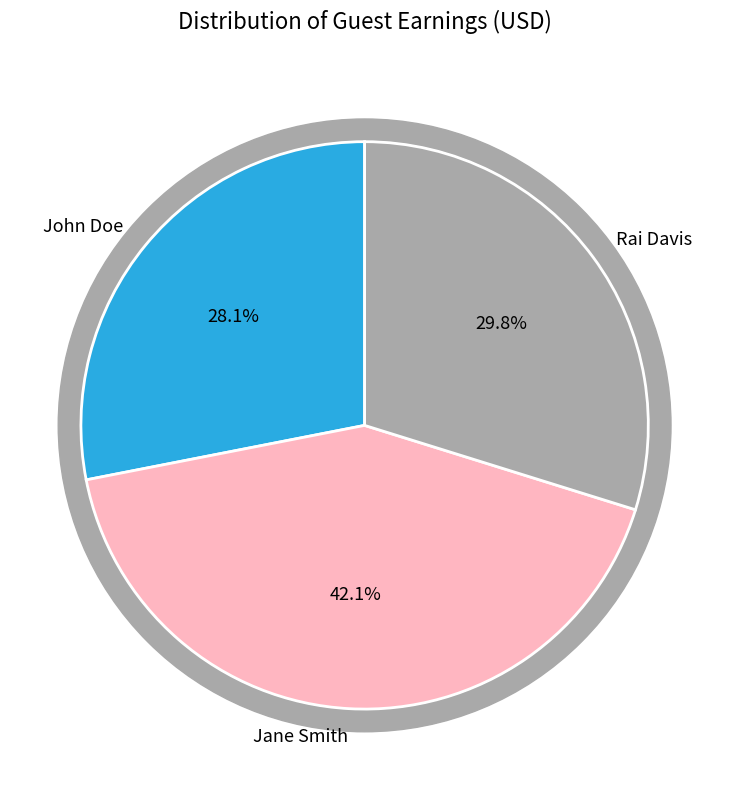

To the nearest percent, what is the difference between the John Doe and Rai Davis slice percentages?

2%